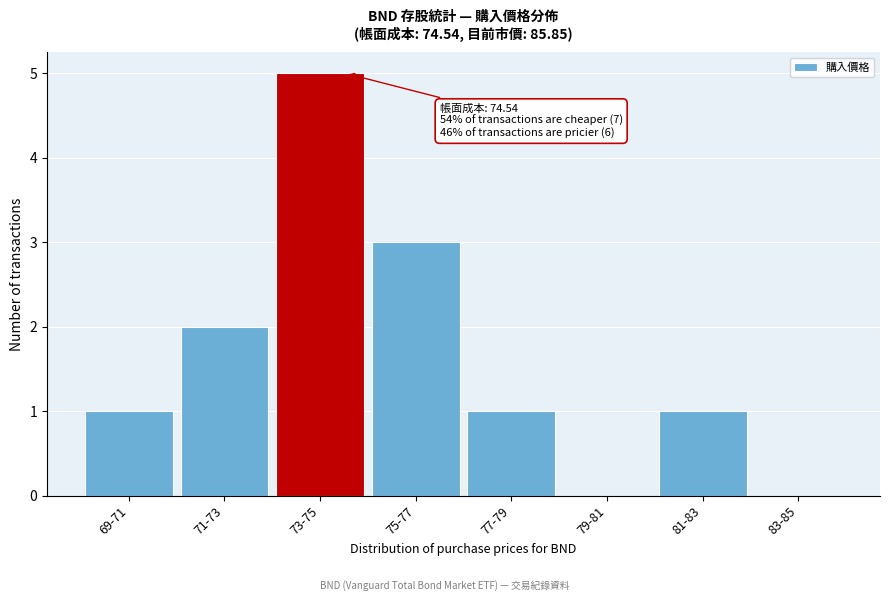

Reading left to right, what are all the values shown in this chart?

69-71=1	71-73=2	73-75=5	75-77=3	77-79=1	79-81=0	81-83=1	83-85=0